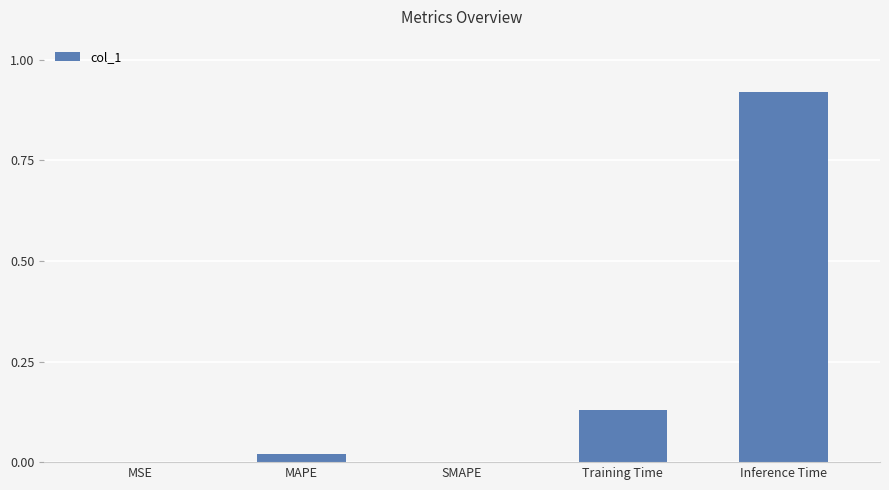

Which has a higher value, MSE or Training Time?

Training Time